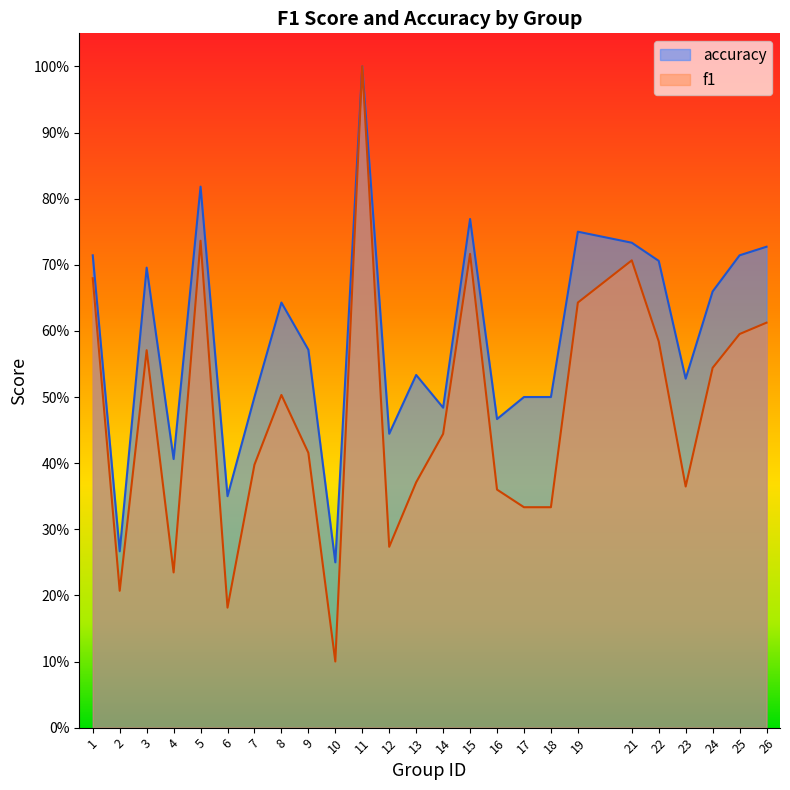

What value does the accuracy series have at 22?

0.7